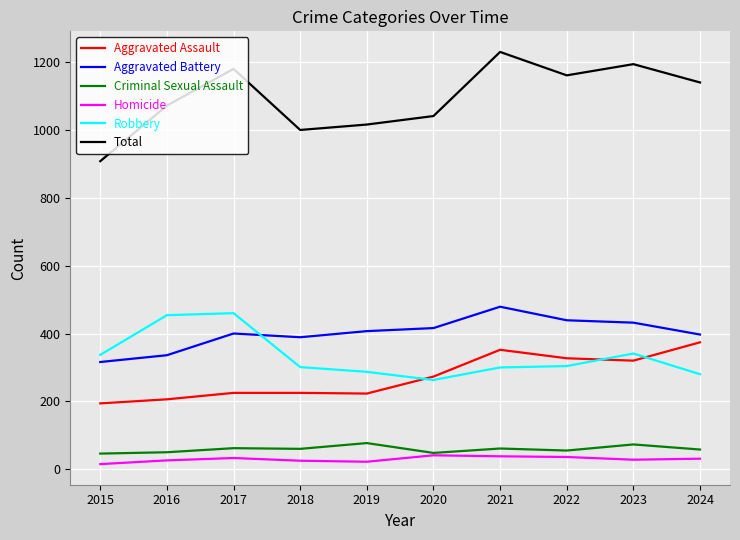

How many distinct data groups are displayed?

6